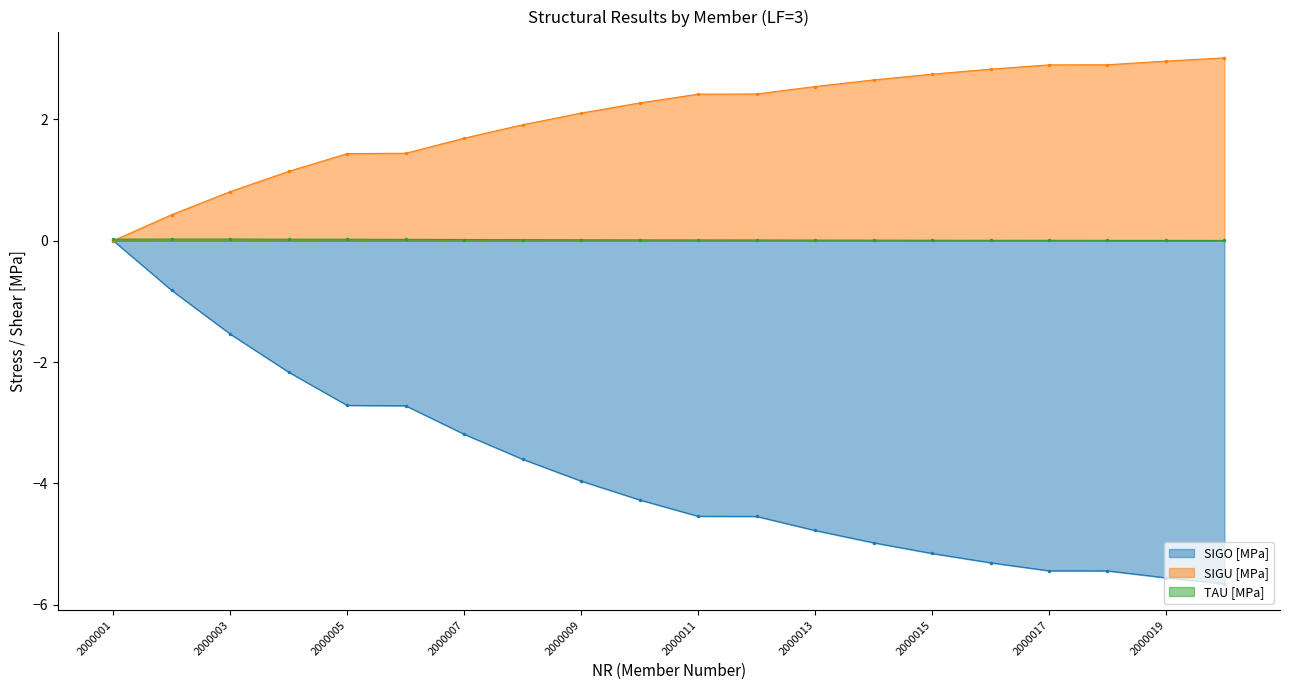

What is the smallest value displayed?

-5.7